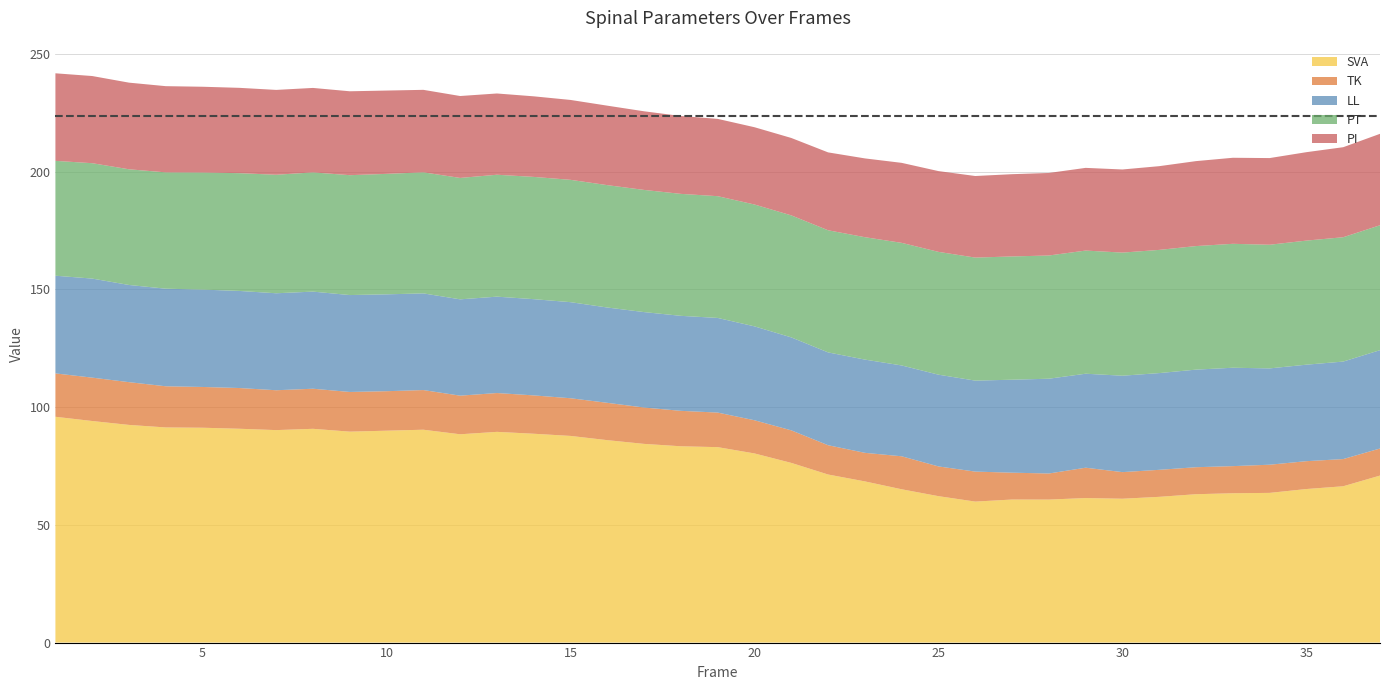

Reading left to right, list all the values displayed in this chart.

SVA: 1=95.9	2=94.1	3=92.4	4=91.4	5=91.2	6=90.8	7=90.2	8=90.8	9=89.6	10=90.0	11=90.4	12=88.5	13=89.5	14=88.7	15=87.8	16=86.0	17=84.4	18=83.4	19=83.0	20=80.3	21=76.3	22=71.4	23=68.5	24=65.1	25=62.2	26=59.9	27=60.8	28=60.7	29=61.4	30=61.1	31=61.9	32=63.0	33=63.4	34=63.6	35=65.2	36=66.4	37=70.9
TK: 1=18.4	2=18.4	3=18.2	4=17.5	5=17.3	6=17.3	7=16.9	8=17.0	9=16.8	10=16.8	11=16.8	12=16.4	13=16.5	14=16.3	15=16.0	16=15.9	17=15.4	18=15.0	19=14.7	20=14.1	21=13.8	22=12.4	23=12.1	24=14.0	25=12.6	26=12.7	27=11.4	28=11.1	29=12.9	30=11.3	31=11.5	32=11.5	33=11.5	34=12.0	35=11.8	36=11.5	37=11.5
LL: 1=41.5	2=42.1	3=41.3	4=41.4	5=41.4	6=41.2	7=41.2	8=41.2	9=41.2	10=41.1	11=41.1	12=40.9	13=40.9	14=40.9	15=40.8	16=40.5	17=40.5	18=40.3	19=40.2	20=39.9	21=39.5	22=39.4	23=39.6	24=38.6	25=39.0	26=38.6	27=39.5	28=40.3	29=39.9	30=40.9	31=41.1	32=41.4	33=41.8	34=40.9	35=41.0	36=41.4	37=41.8
PT: 1=48.8	2=49.0	3=49.1	4=49.4	5=49.7	6=50.0	7=50.3	8=50.6	9=50.9	10=51.2	11=51.4	12=51.6	13=51.8	14=51.9	15=51.9	16=52.0	17=51.9	18=51.8	19=51.7	20=51.7	21=51.8	22=51.9	23=52.0	24=52.1	25=52.2	26=52.2	27=52.3	28=52.3	29=52.3	30=52.3	31=52.3	32=52.5	33=52.6	34=52.5	35=52.7	36=52.8	37=53.0
PI: 1=37.2	2=37.0	3=36.8	4=36.6	5=36.4	6=36.2	7=36.0	8=35.9	9=35.6	10=35.4	11=35.0	12=34.8	13=34.5	14=34.2	15=33.9	16=33.8	17=33.4	18=33.1	19=32.8	20=32.8	21=32.9	22=33.1	23=33.5	24=34.0	25=34.3	26=34.6	27=34.9	28=35.0	29=35.1	30=35.3	31=35.6	32=36.1	33=36.5	34=36.8	35=37.5	36=38.2	37=38.8